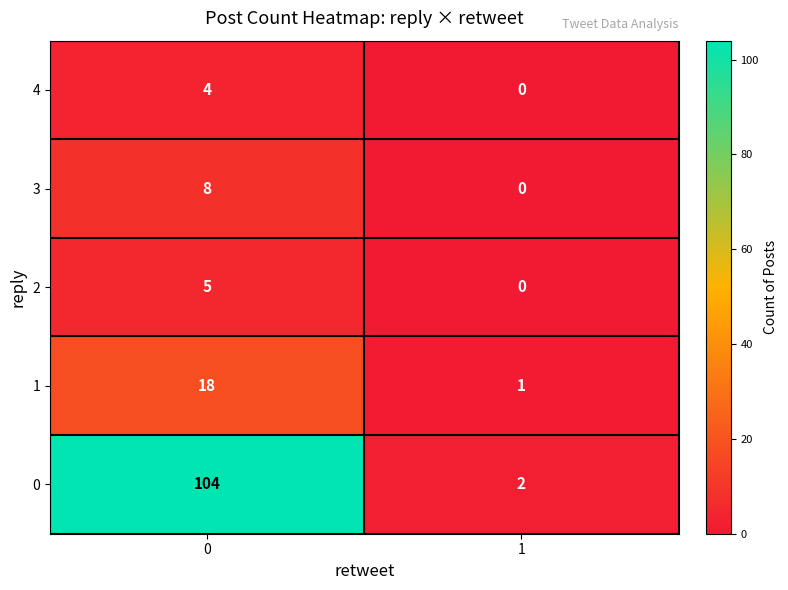

At how many categories does at least one series exceed 84?

1